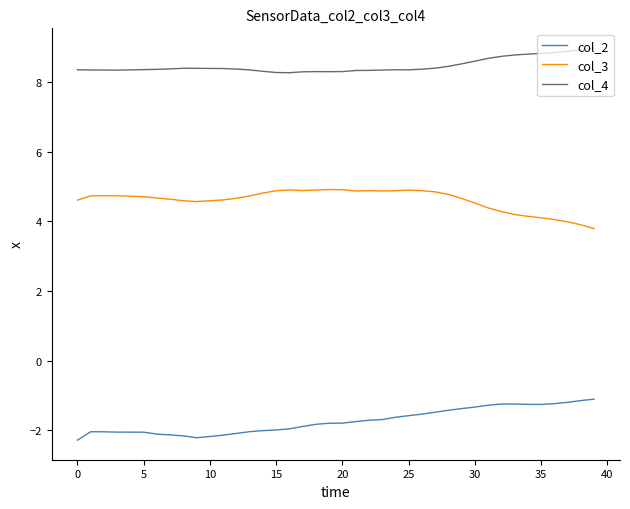

What is the lowest value of the col_4 series?

8.3